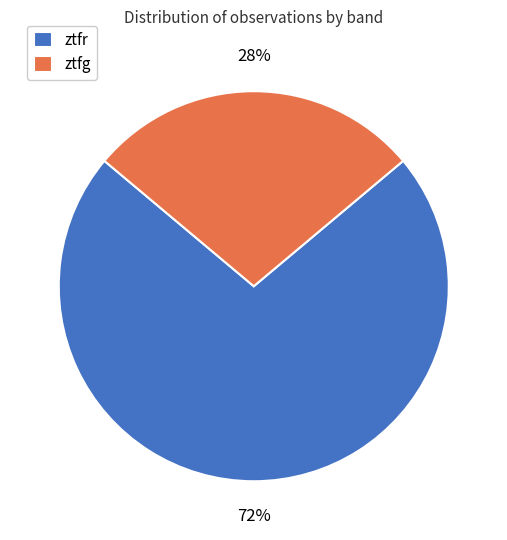

Rank the categories by value from highest to lowest.

ztfr, ztfg